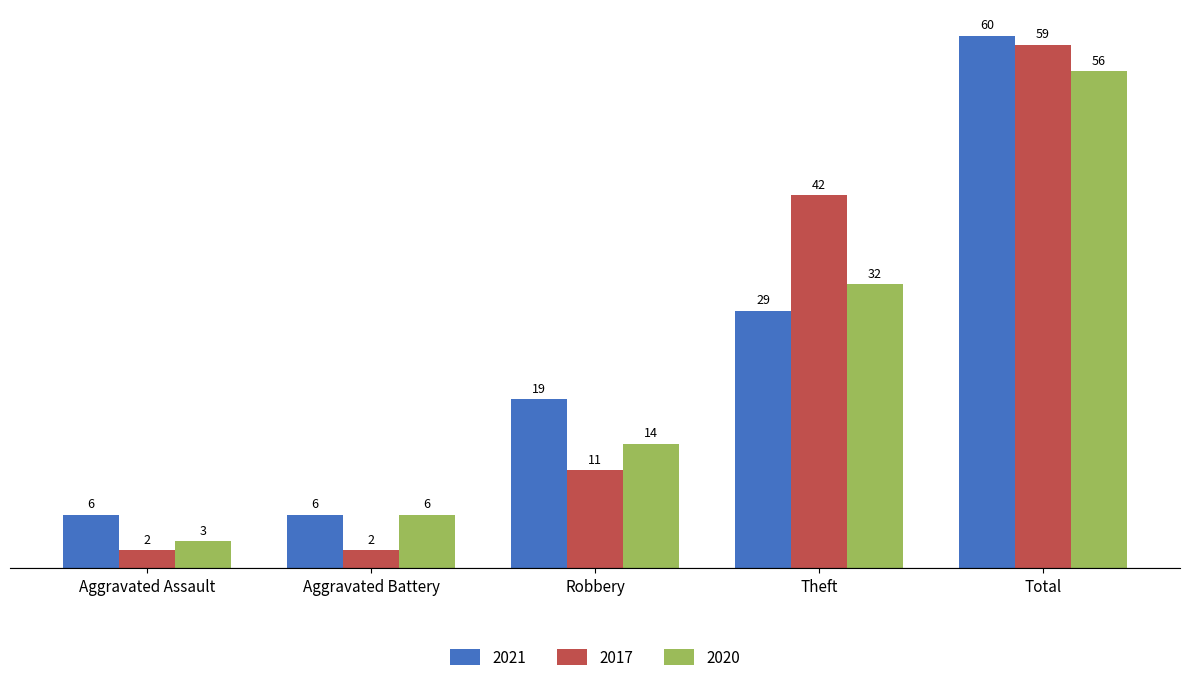

How many values in the 2017 series are below 11?

2